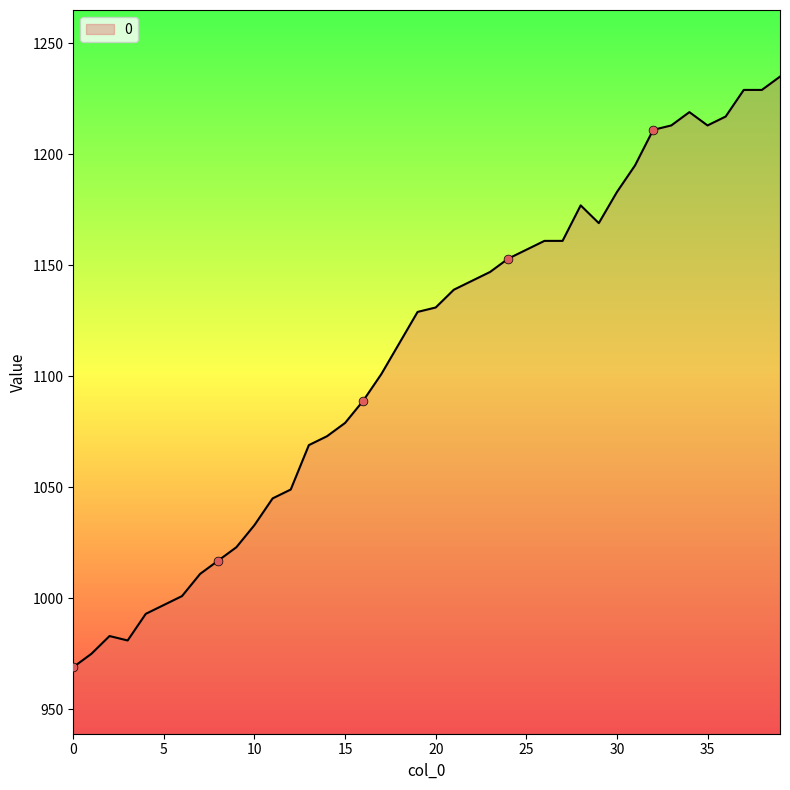

What is the difference between the maximum and minimum values?

266